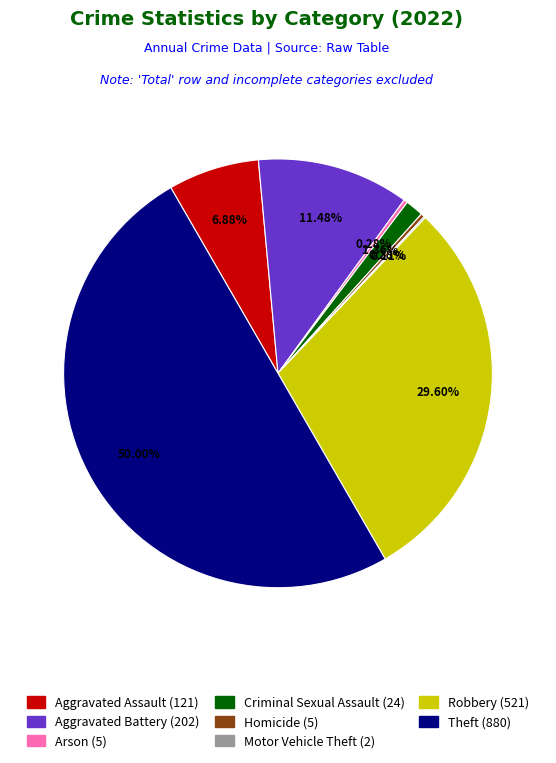

True or false: Theft accounts for 41% of the total.

False